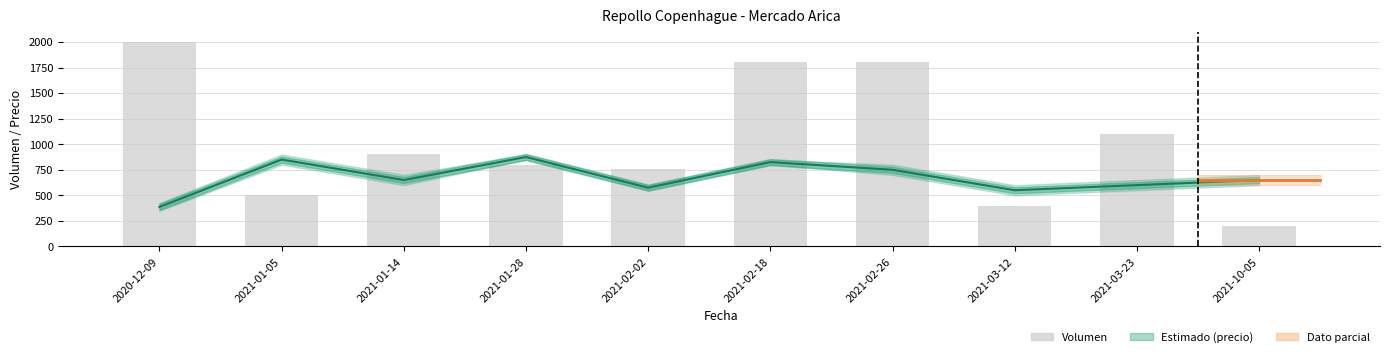

At which category is the sum across all series the highest?

2021-02-18